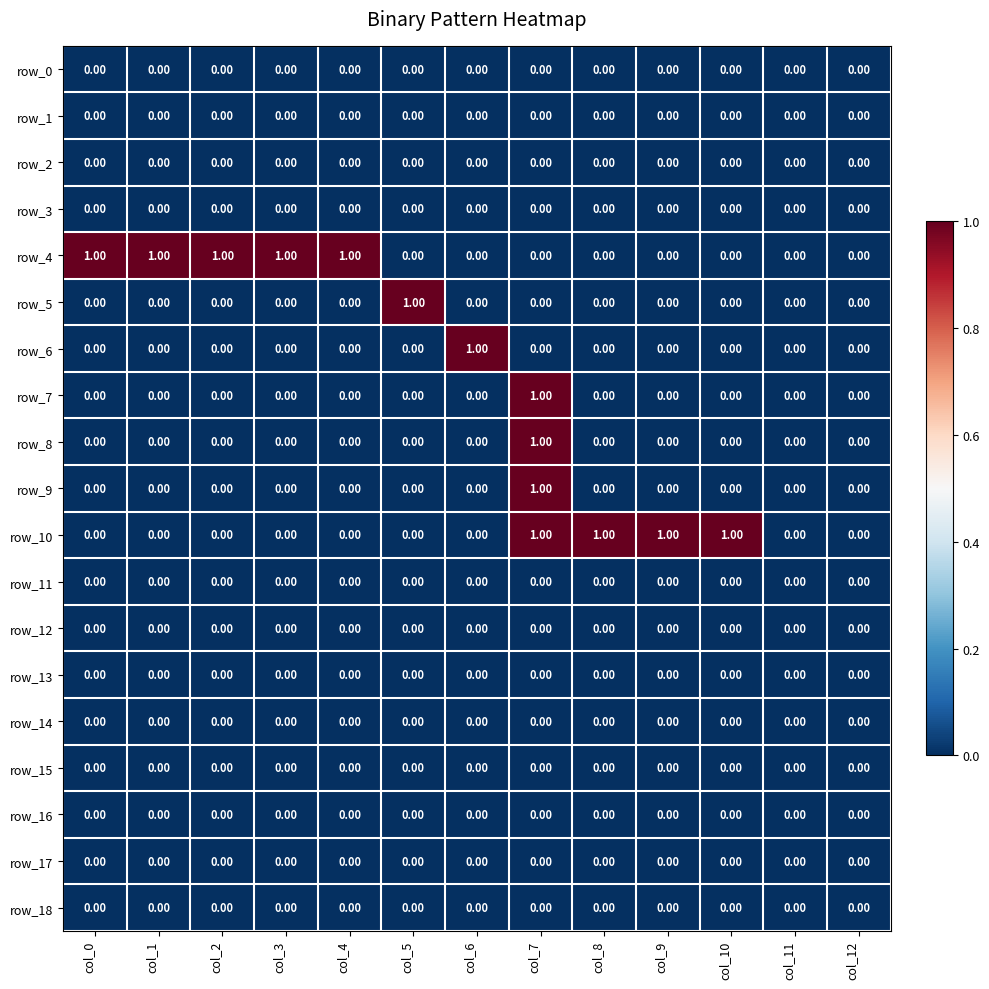

Which series has the largest total across all categories?

row_4